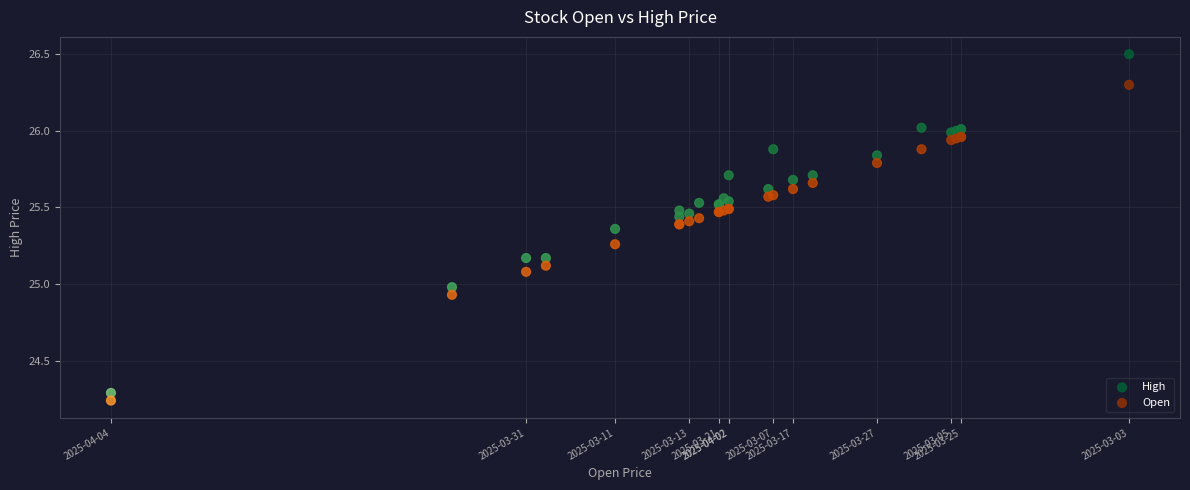

Which series has the largest Y range (max minus min)?

High